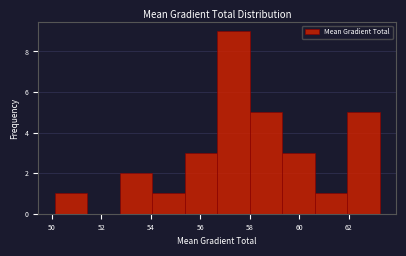

Over which range of the x-axis is the bar tallest?

56.6 to 58.0